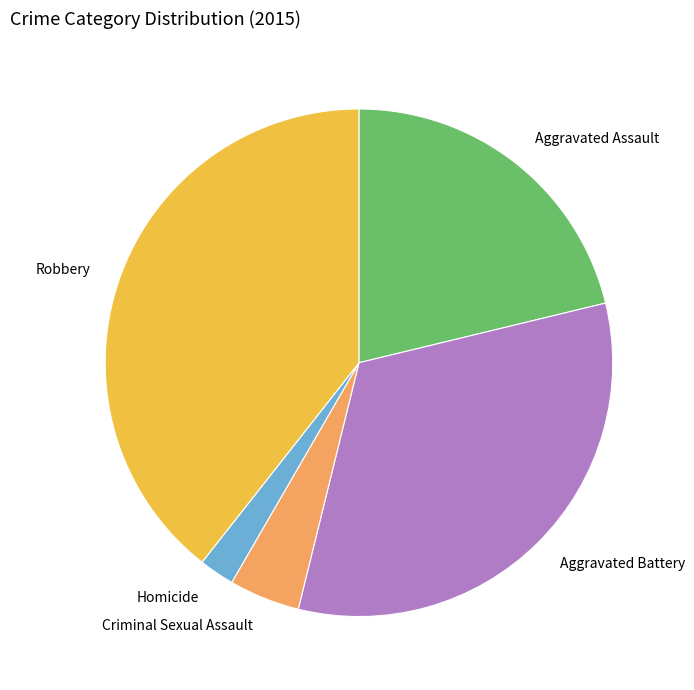

Between Criminal Sexual Assault and Aggravated Battery, which is larger?

Aggravated Battery